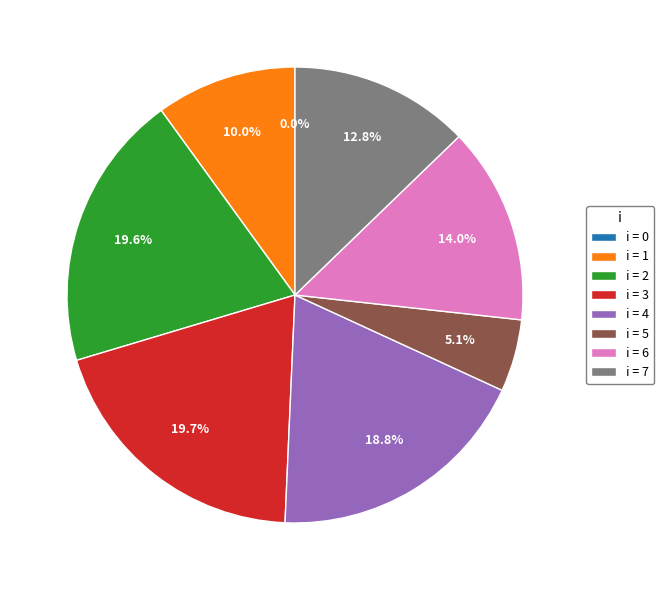

What percentage is the 2 slice, to the nearest percent?

20%